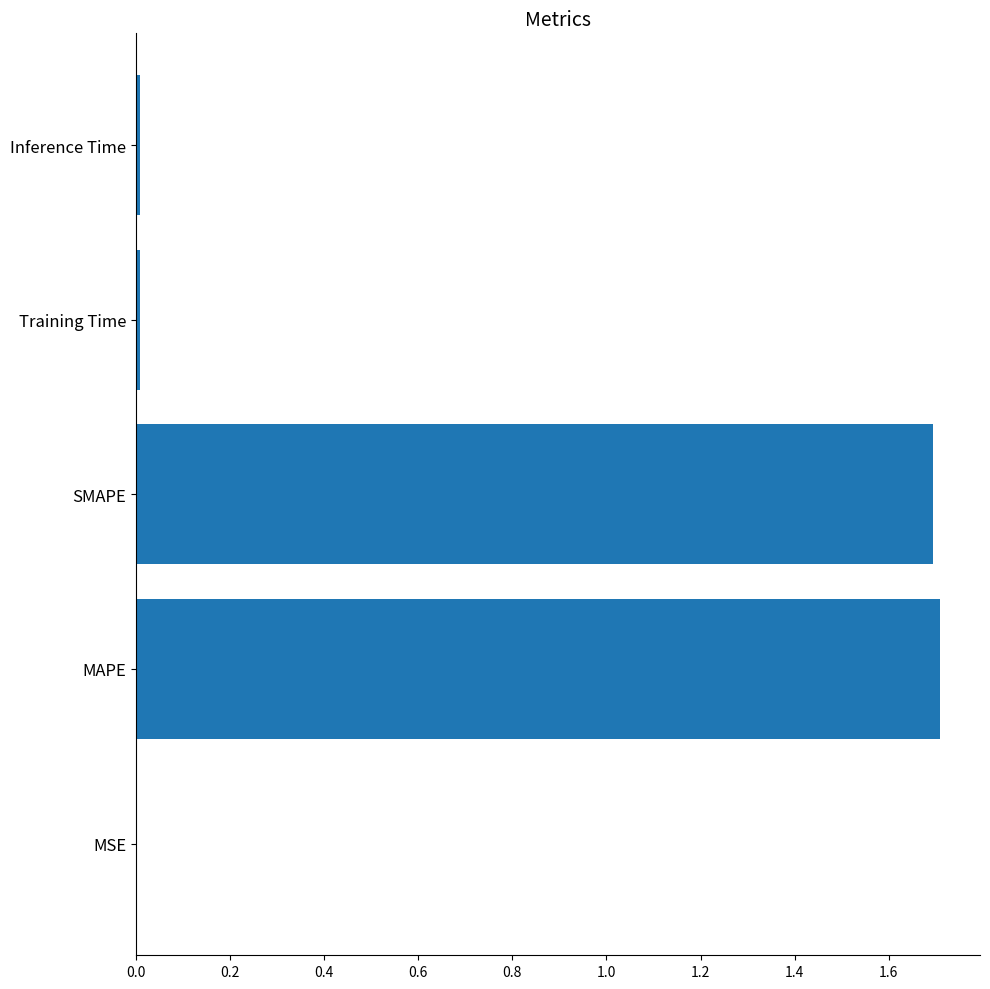

What is the maximum value shown in the chart?

1.7